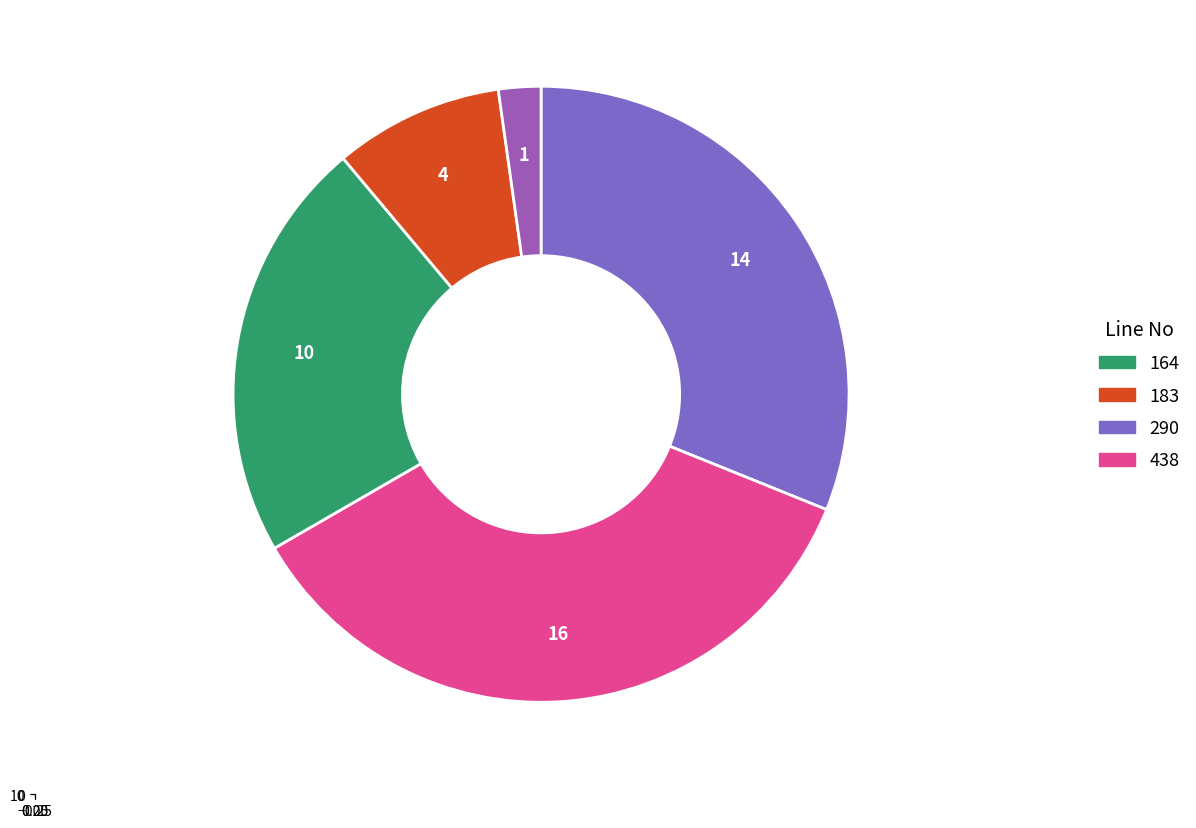

Count the number of slices in the pie.

5